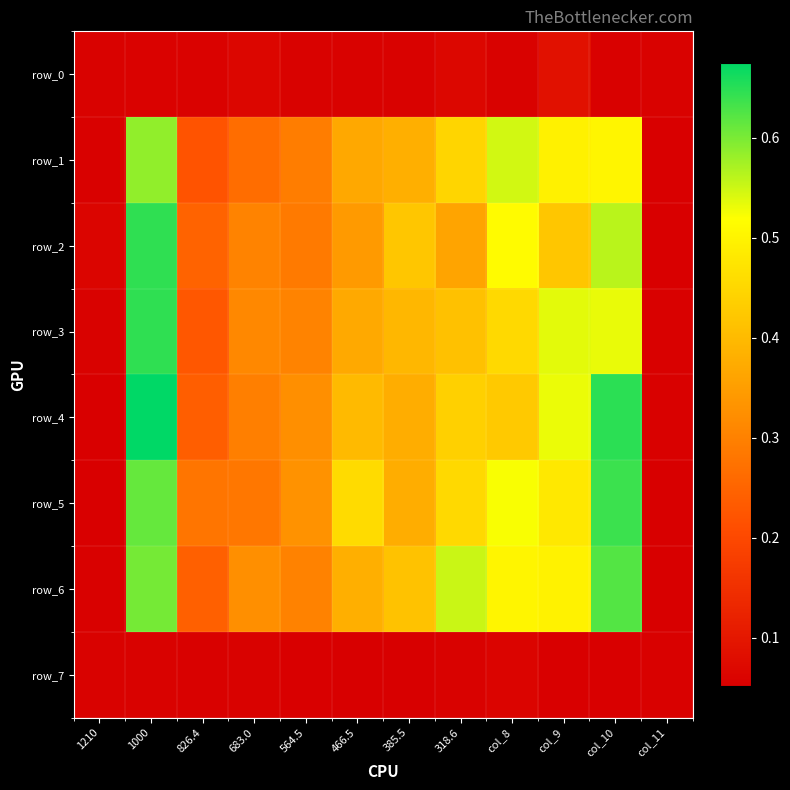

Where is row_2 nearest to the value 0?

col_11